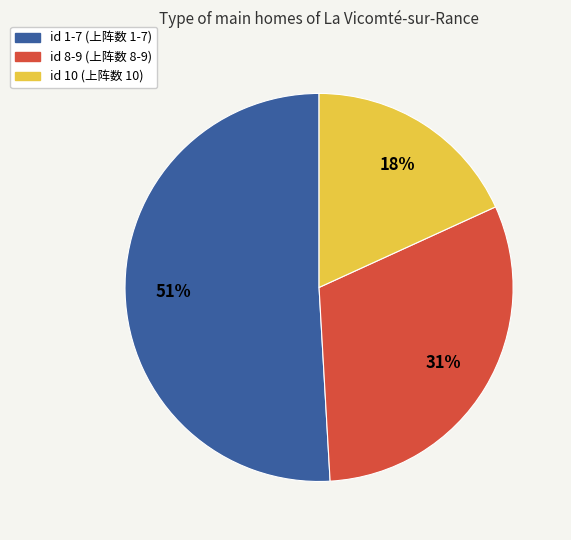

To the nearest percent, what is the difference between the largest and smallest slice percentages?

33%